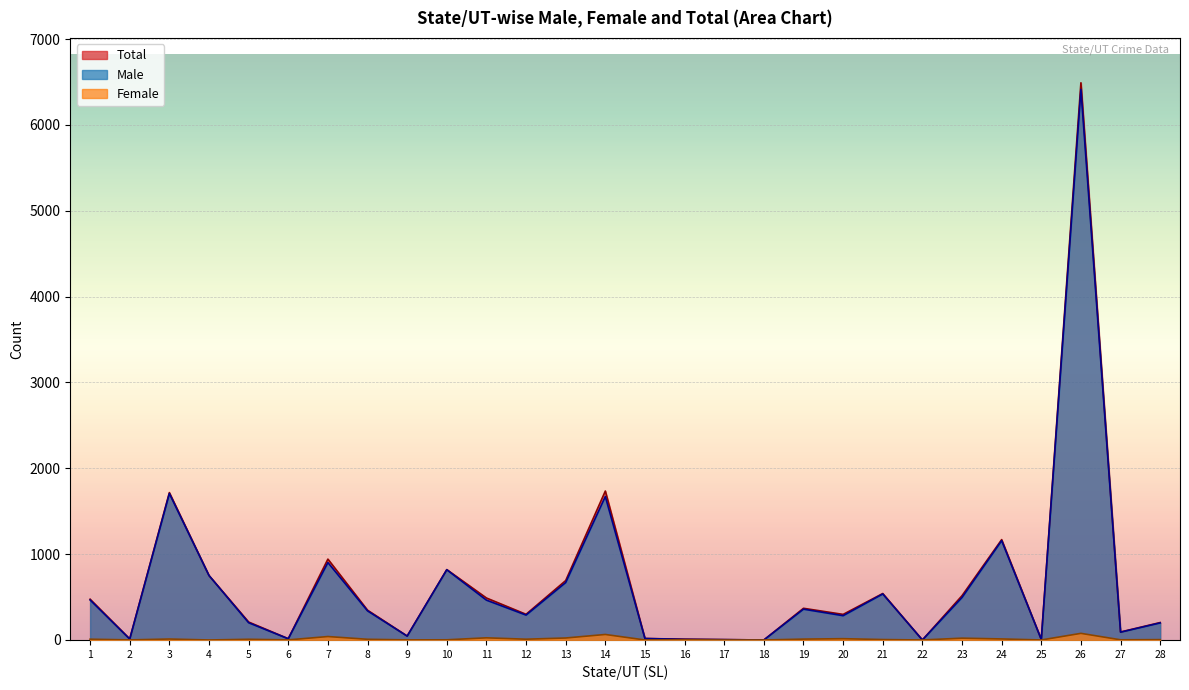

The value of Total at 4 is 294. True or false?

False